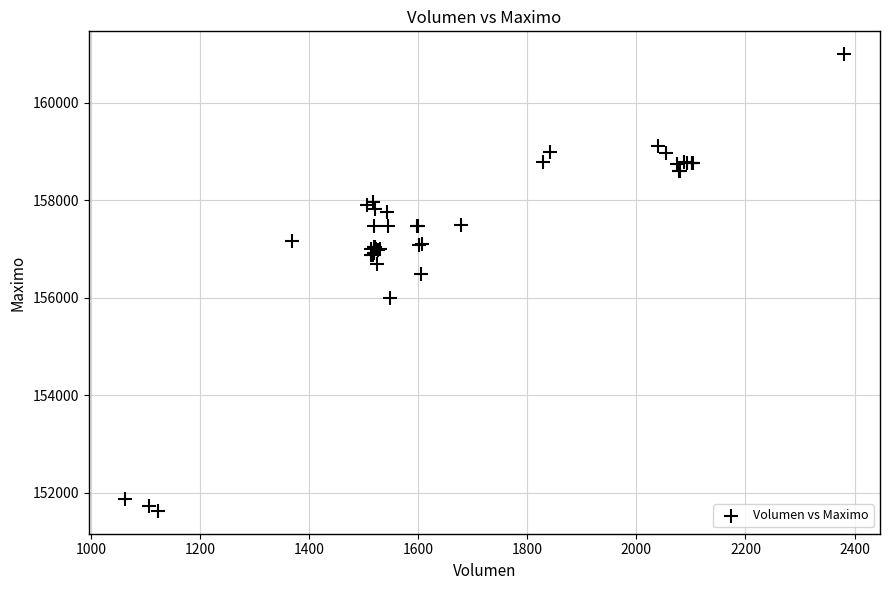

What Y value in the scatter plot is closest to 156316?

156500